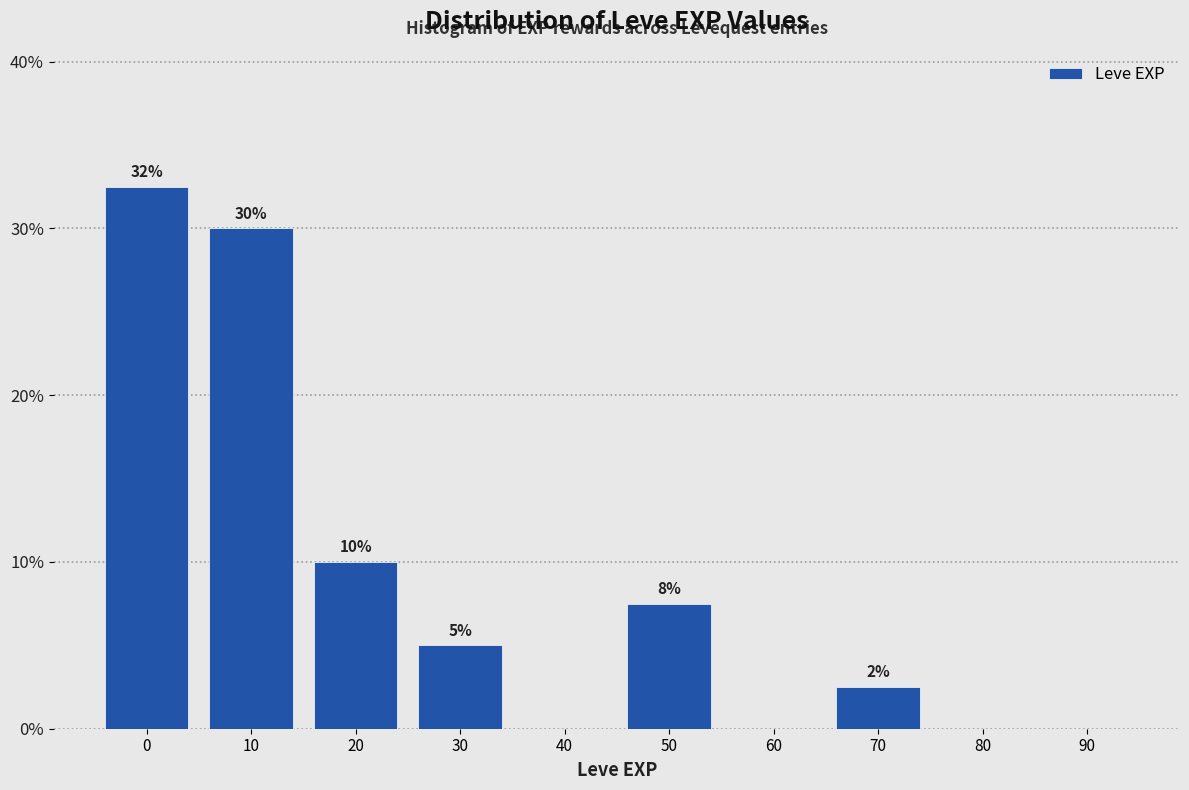

What is the sum of the values at 50 and 0?

40.0